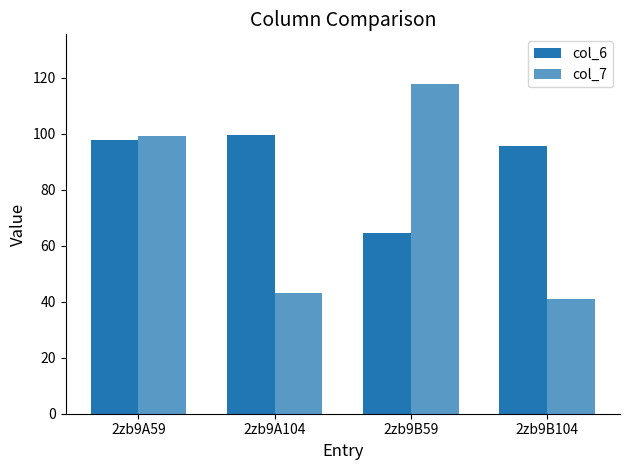

Rank the categories by col_7 value from highest to lowest.

2zb9B59, 2zb9A59, 2zb9A104, 2zb9B104